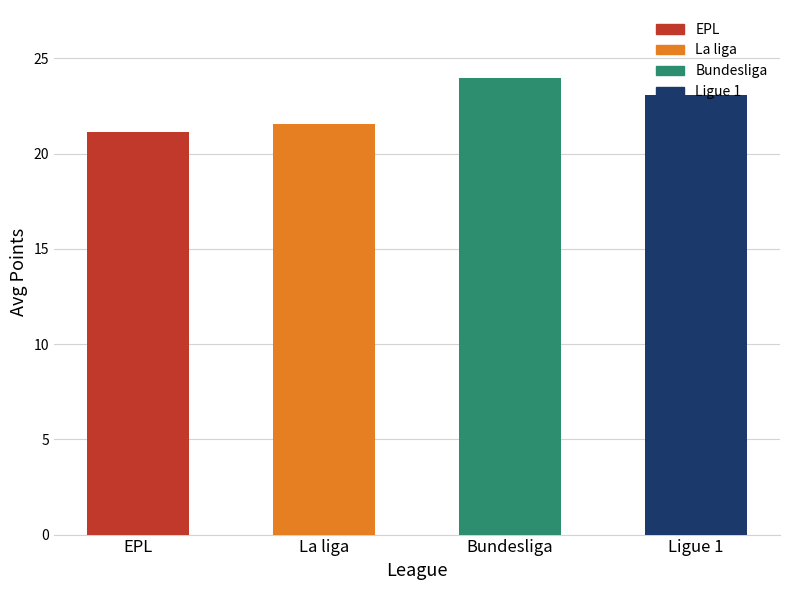

What is the change in value from La liga to Ligue 1?

+1.5